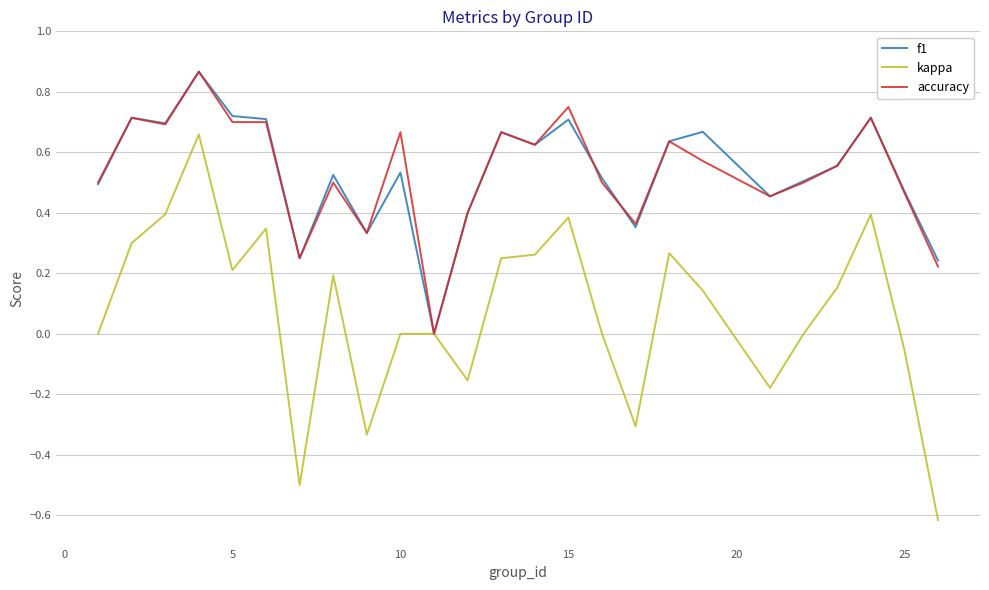

Which series has the largest range (max minus min)?

kappa